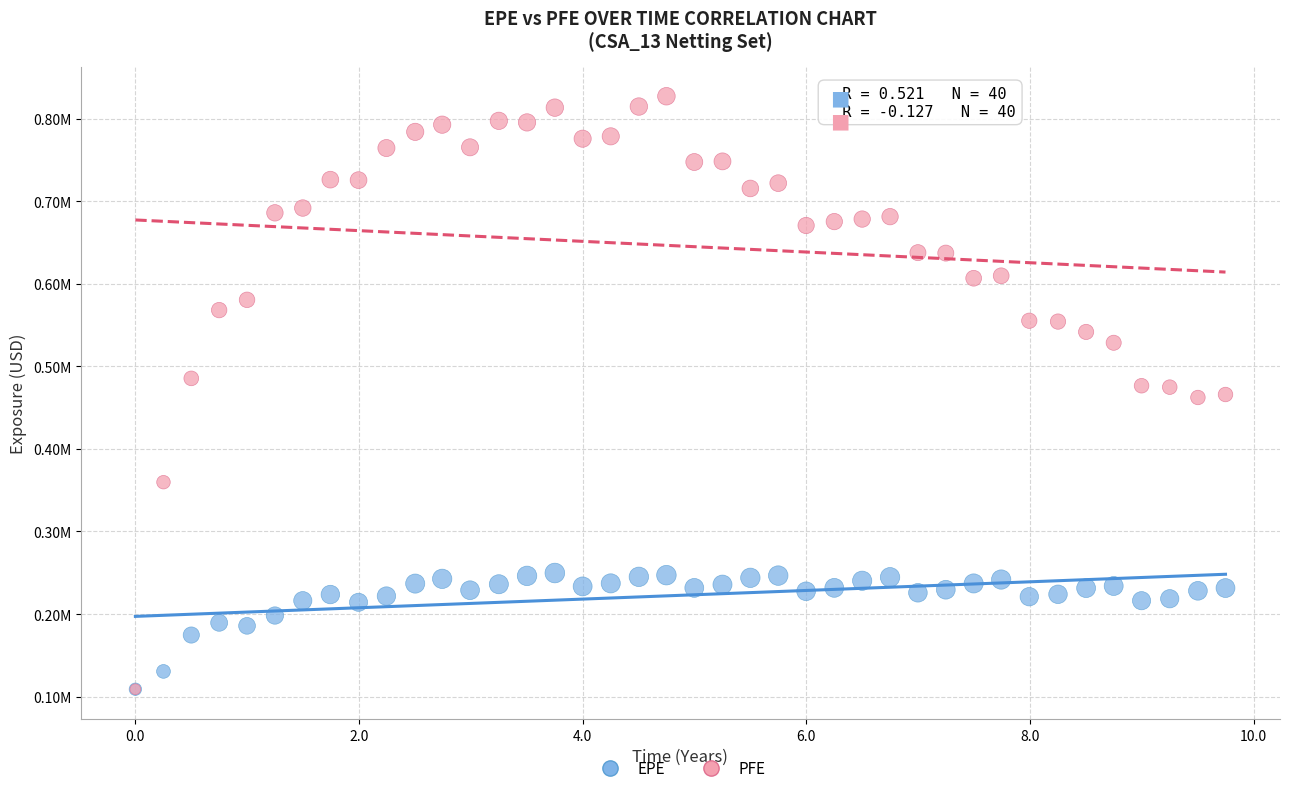

What are all the series names shown in the legend?

EPE, PFE